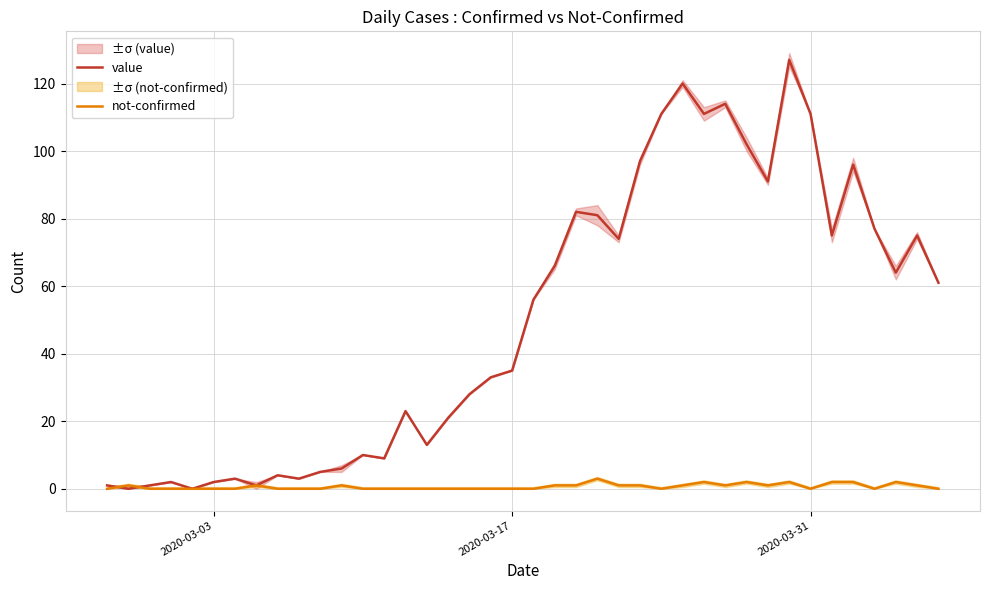

List the series in order of their overall mean, lowest first.

not-confirmed, value